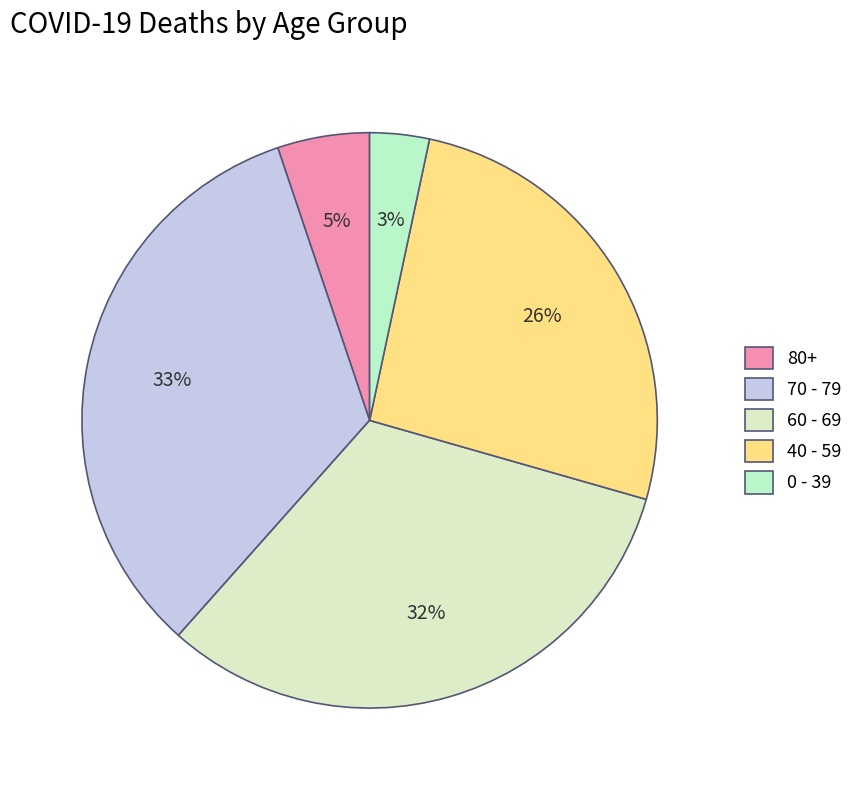

Count the number of slices in the pie.

5